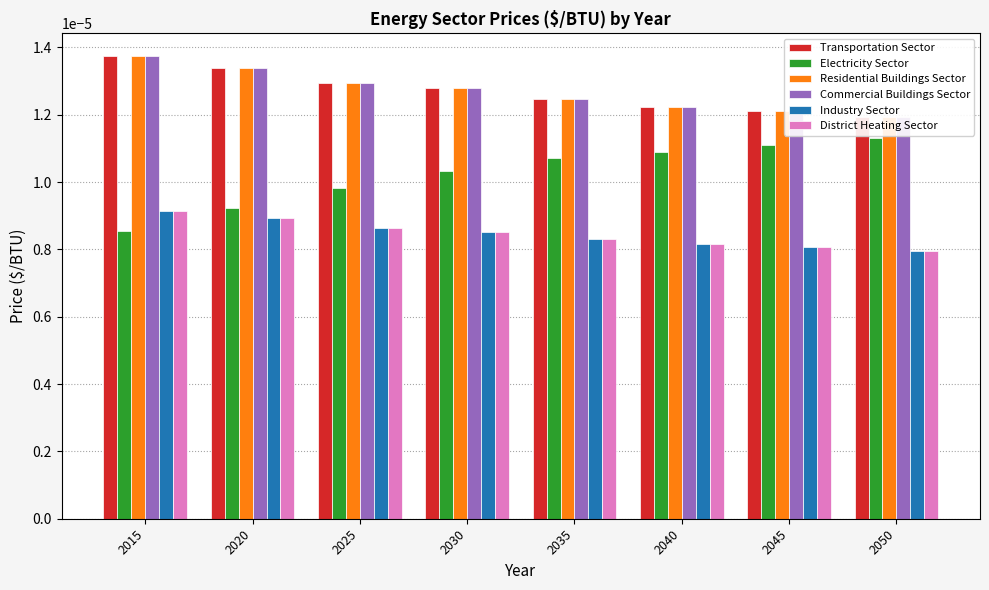

What are all the series names shown in the legend?

Transportation Sector, Electricity Sector, Residential Buildings Sector, Commercial Buildings Sector, Industry Sector, District Heating Sector